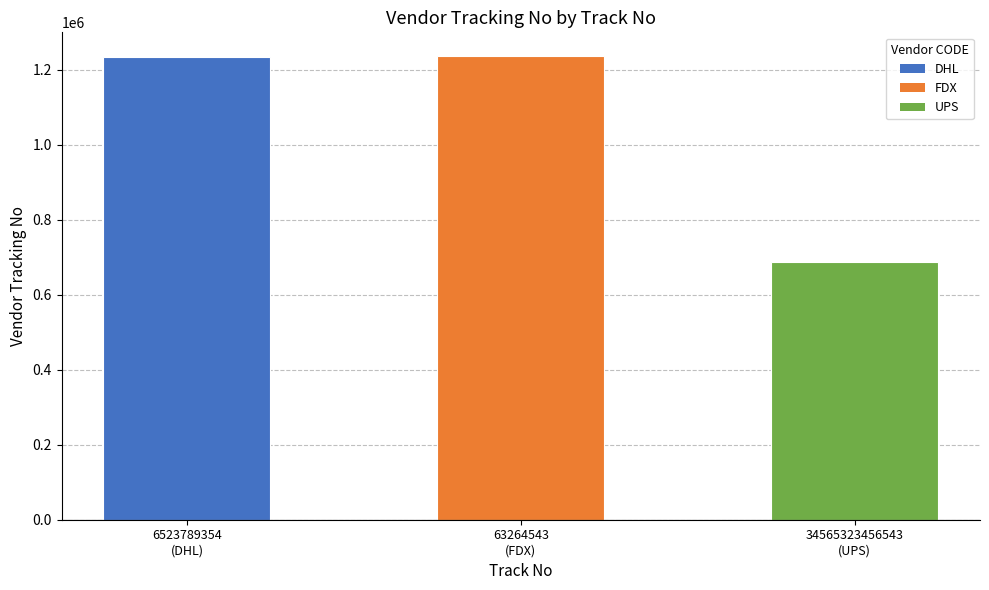

What is the difference between the maximum and minimum values?

551703